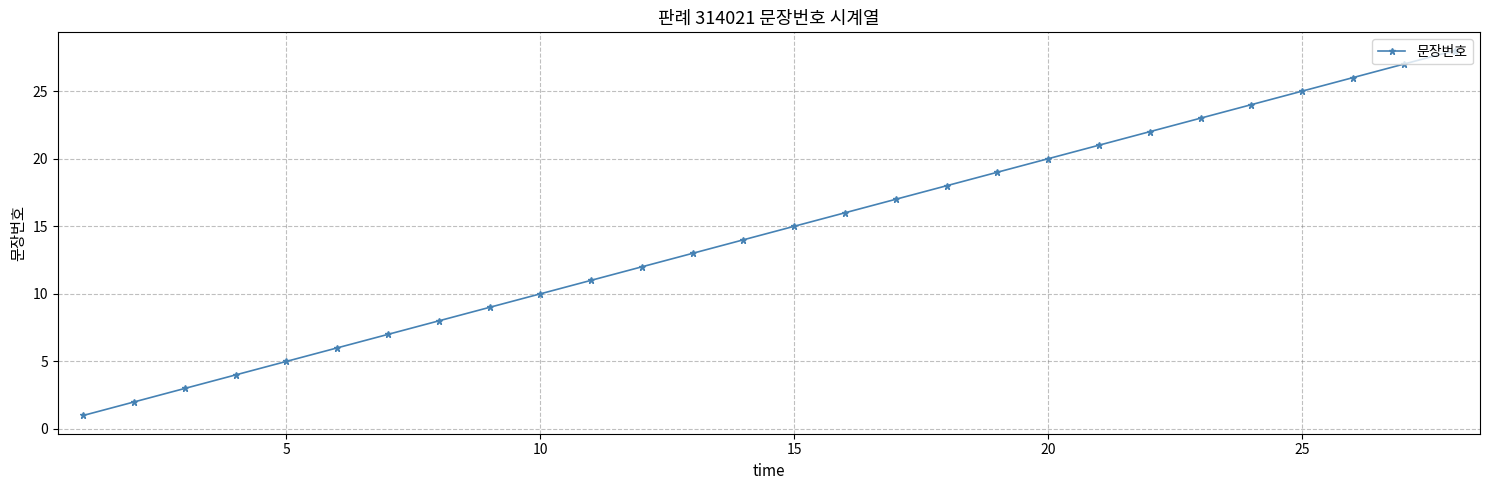

True or false: the data has more than 1 interior local peaks.

False